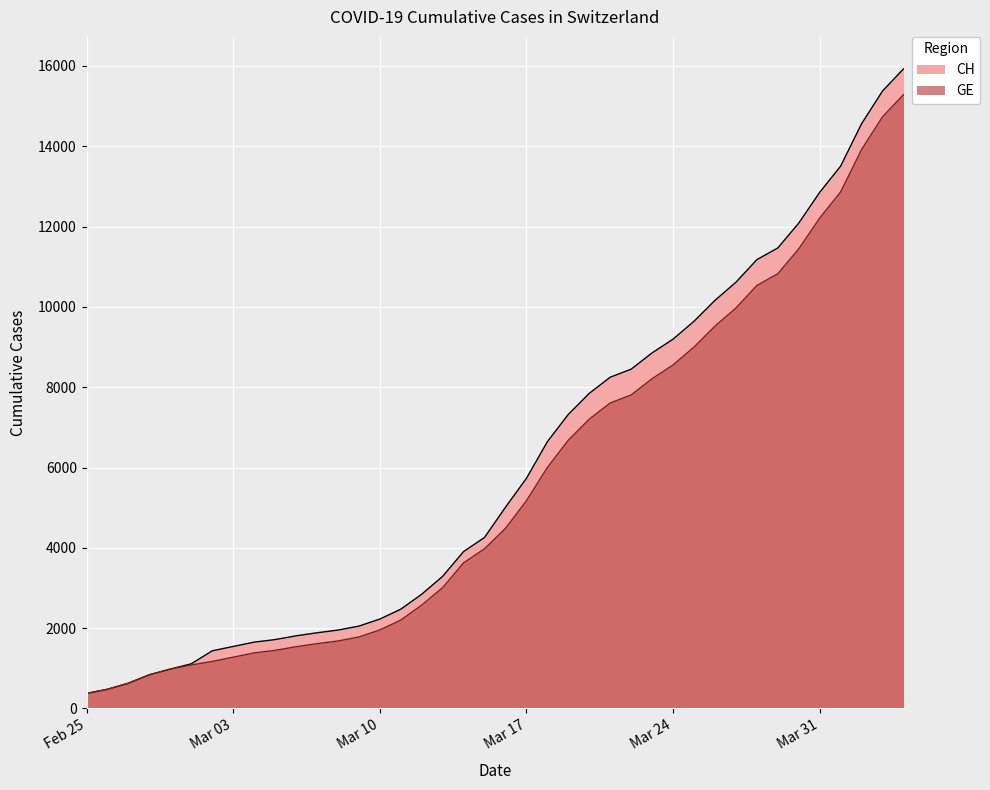

What position from the left is 2020-02-28?

4